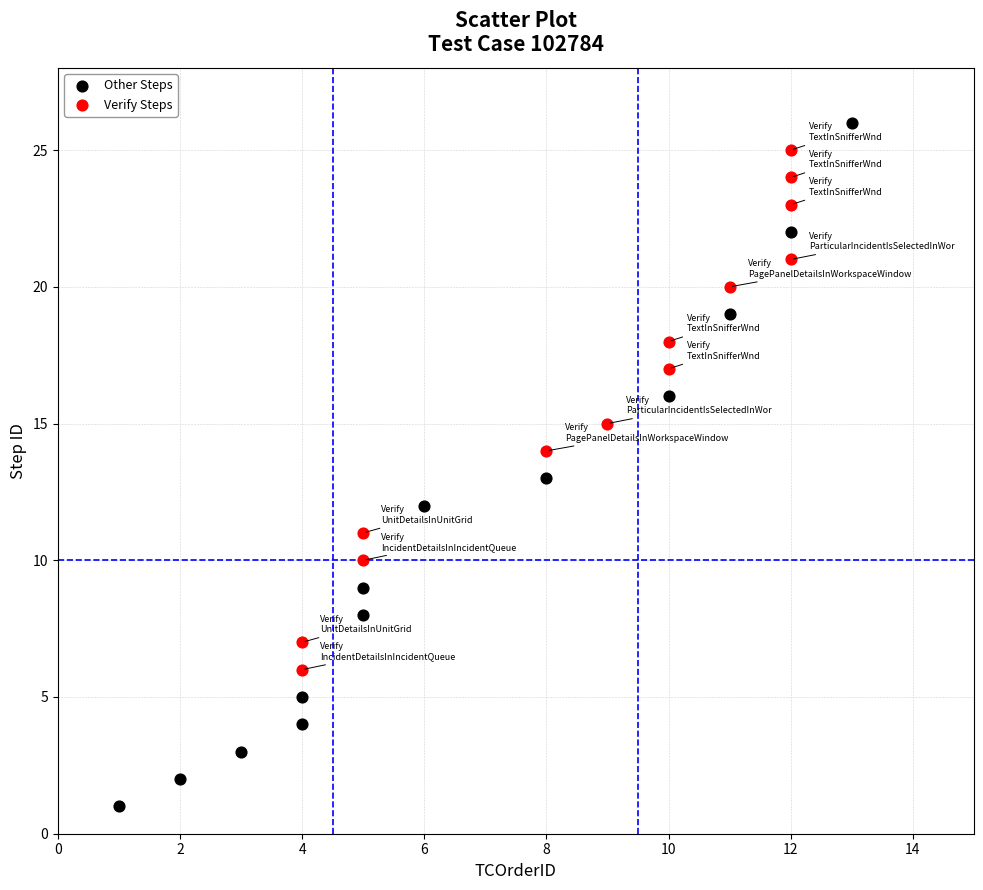

Which series has the widest spread of Y values?

Other Steps